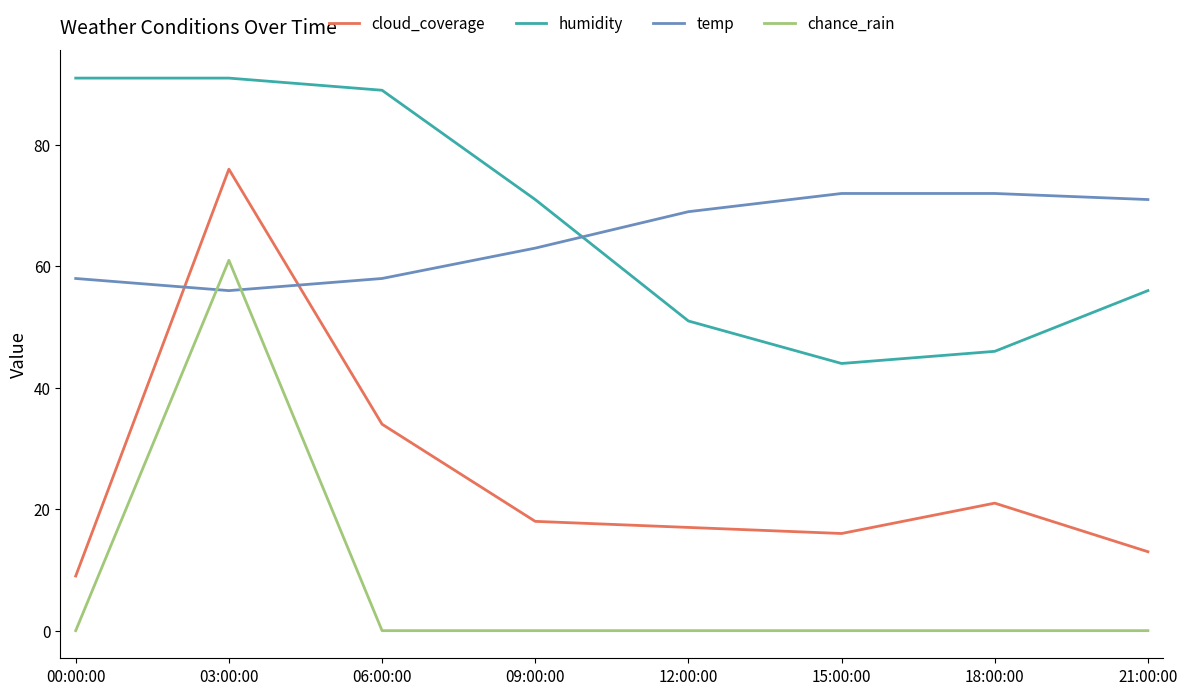

What is the spread (max minus min) of values at 15:00:00?

72